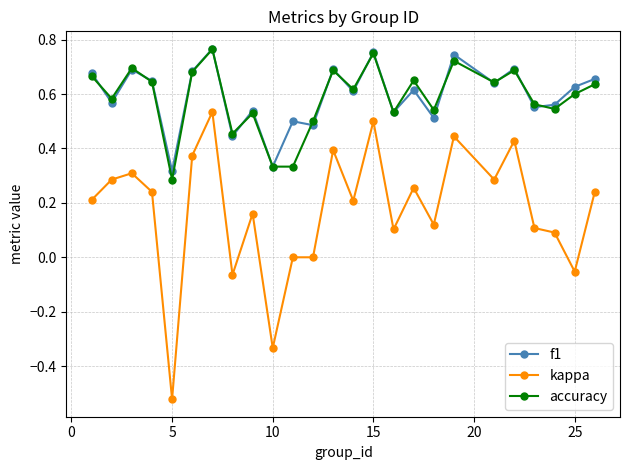

True or false: kappa and accuracy intersect in this chart.

False